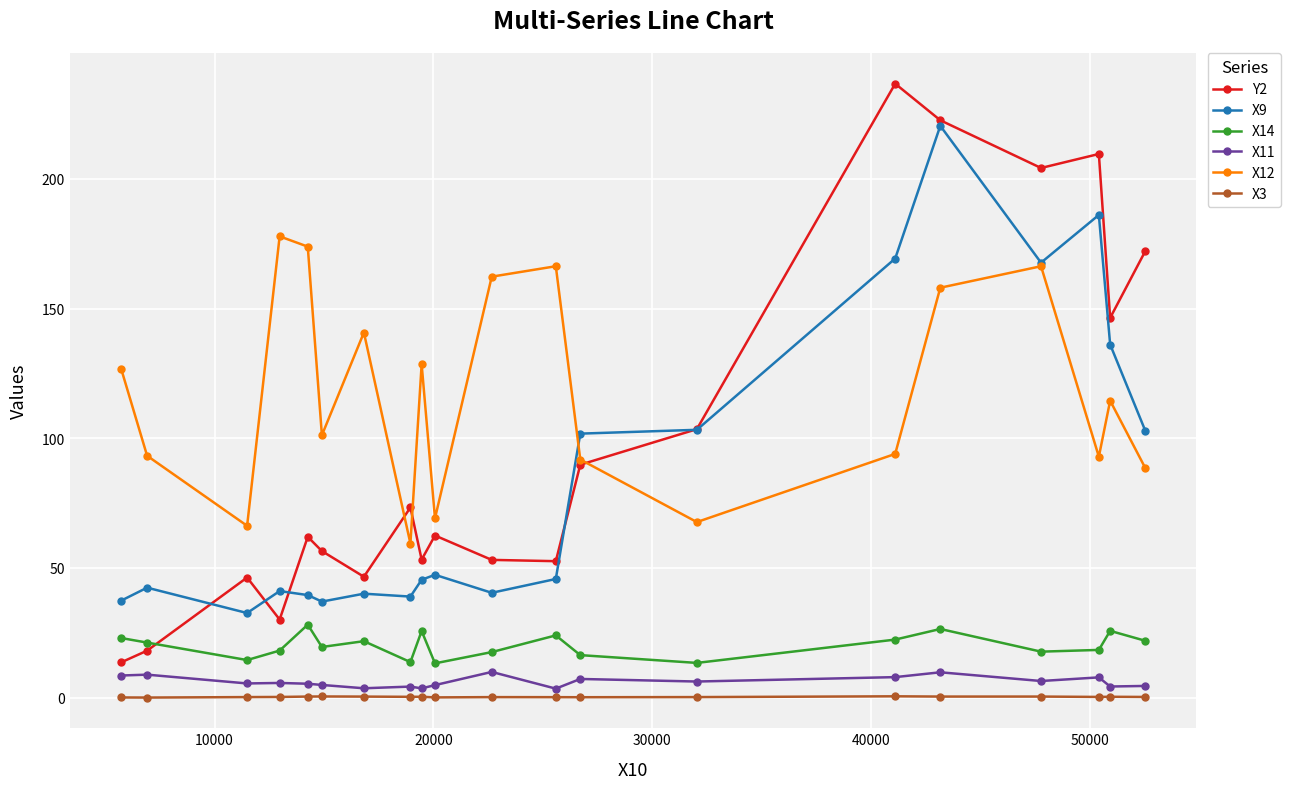

What is the lowest value of the X14 series?

13.2